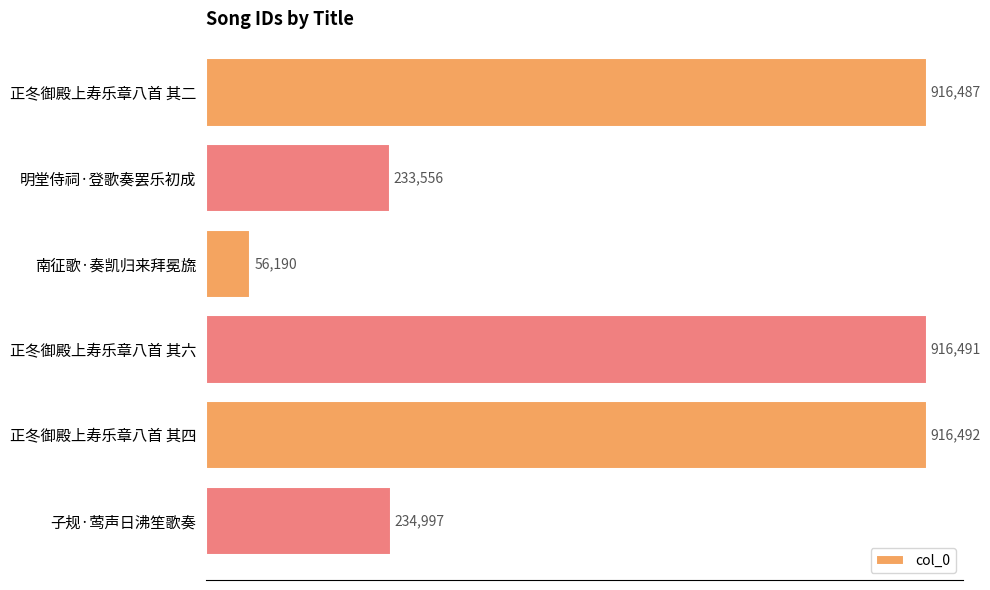

How many categories are shown in the chart?

6